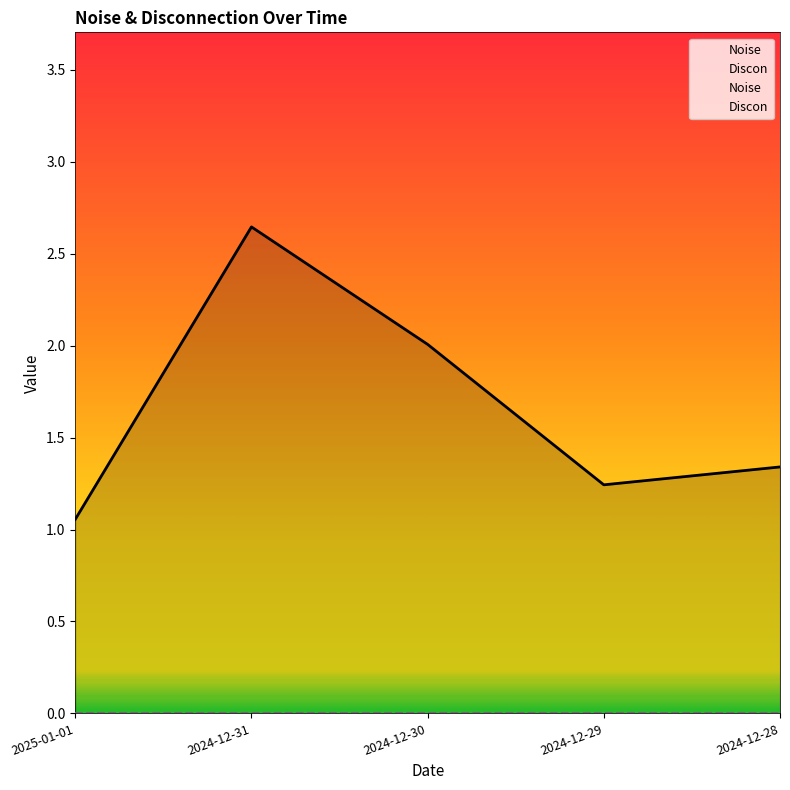

Approximately how many times larger is the value at 2024-12-30 compared to 2024-12-31?

0.8